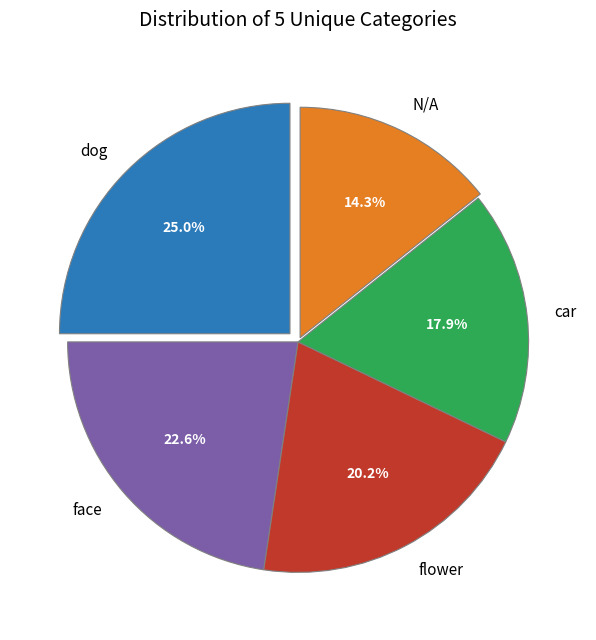

What percentage is the N/A slice, to the nearest percent?

14%